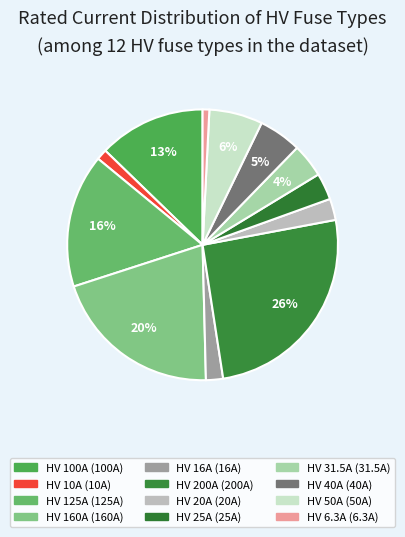

Count the number of slices in the pie.

12